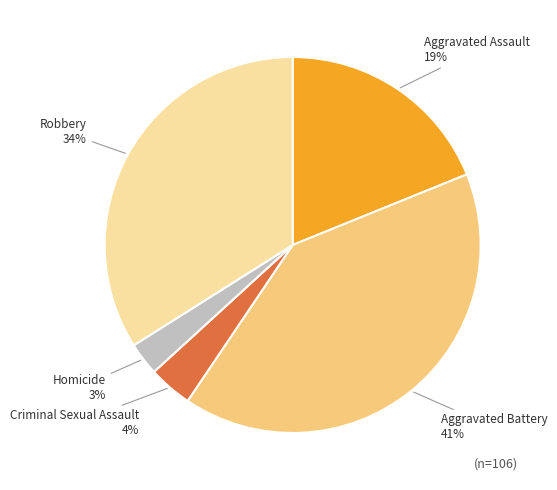

To the nearest percent, what is the average slice percentage?

20%